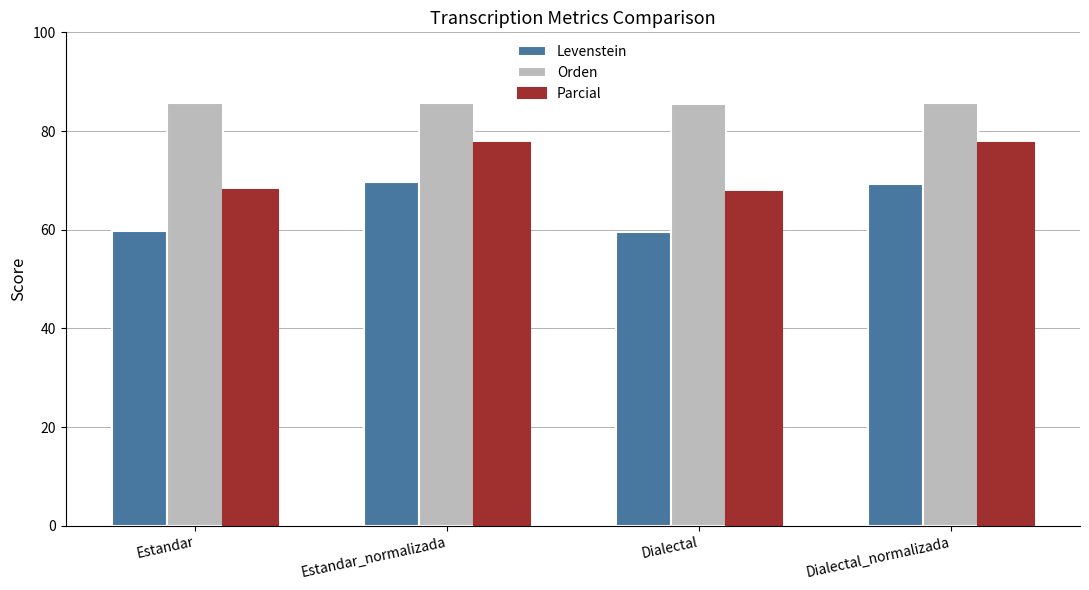

What is the label of the 2nd bar from the left?

Estandar_normalizada